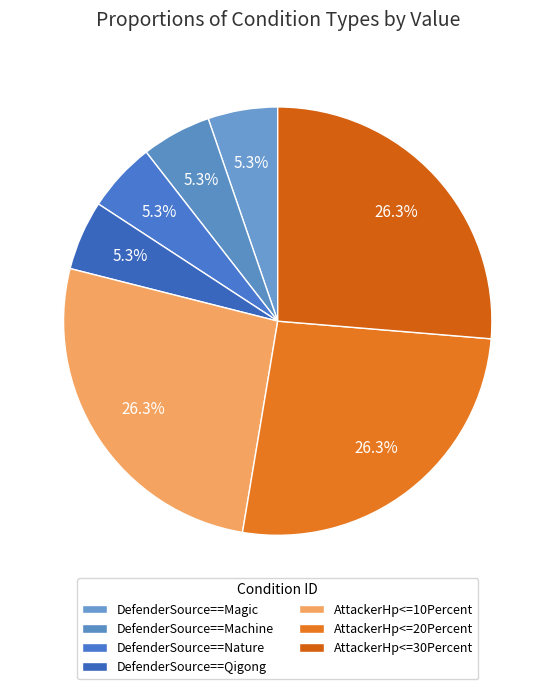

What percentage is NOT represented by DefenderSource==Magic?

94.7%